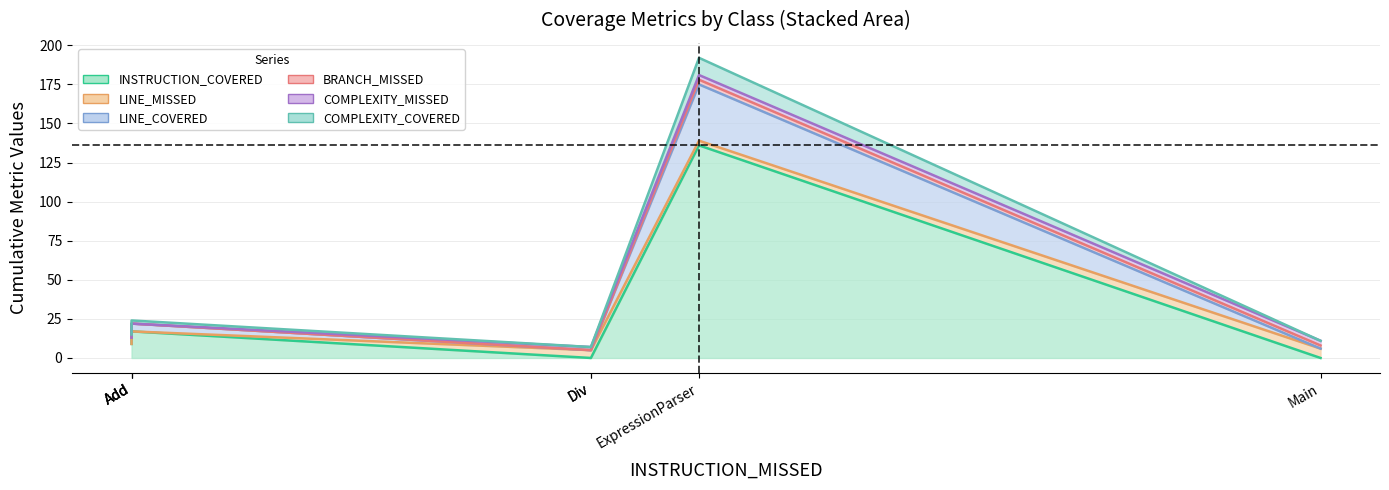

True or false: INSTRUCTION_COVERED and COMPLEXITY_COVERED cross at least once.

False